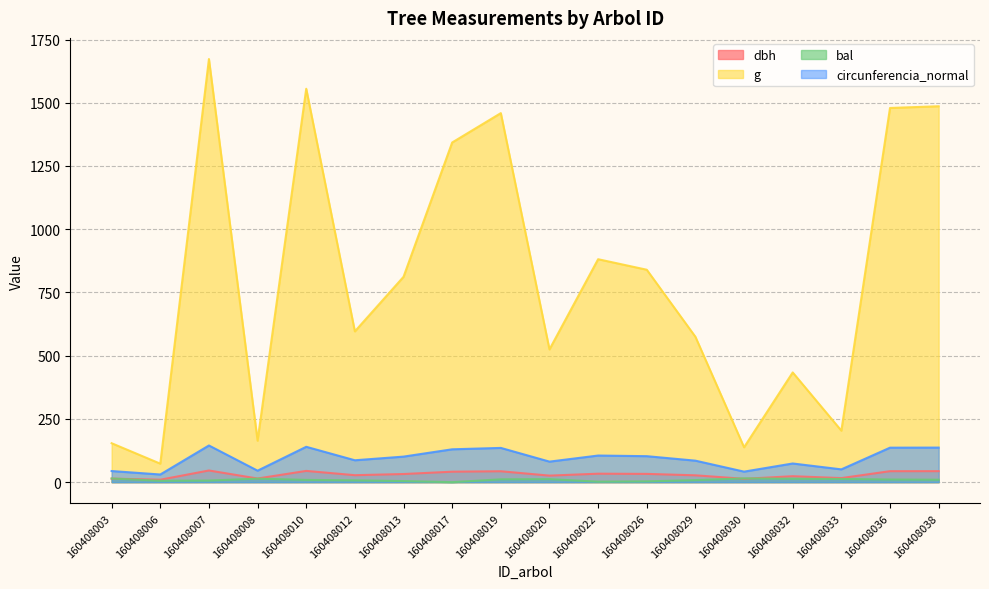

At how many categories does at least one series exceed 321?

13